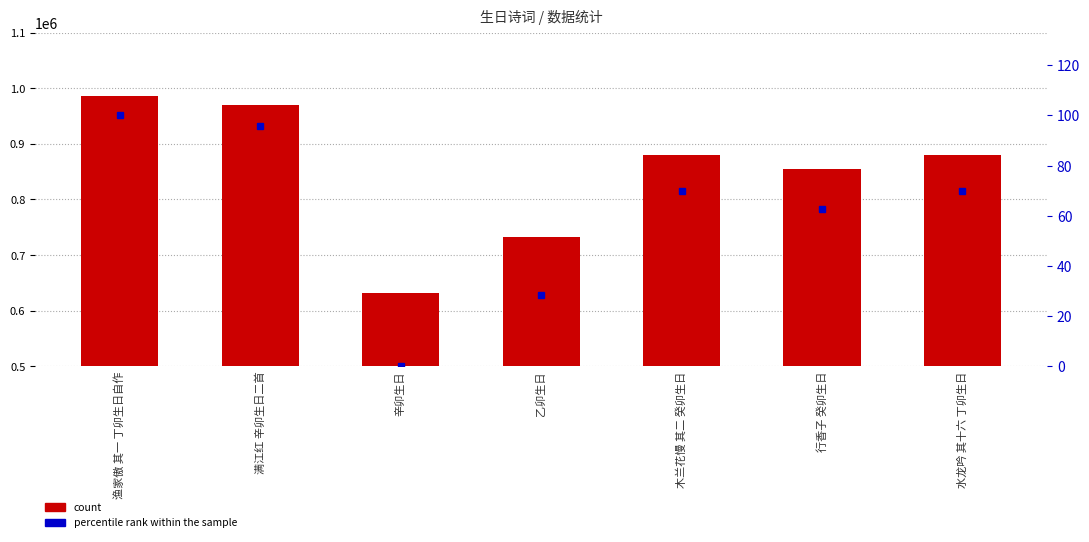

Rank the series by their maximum value, from lowest to highest.

percentile rank within the sample, count